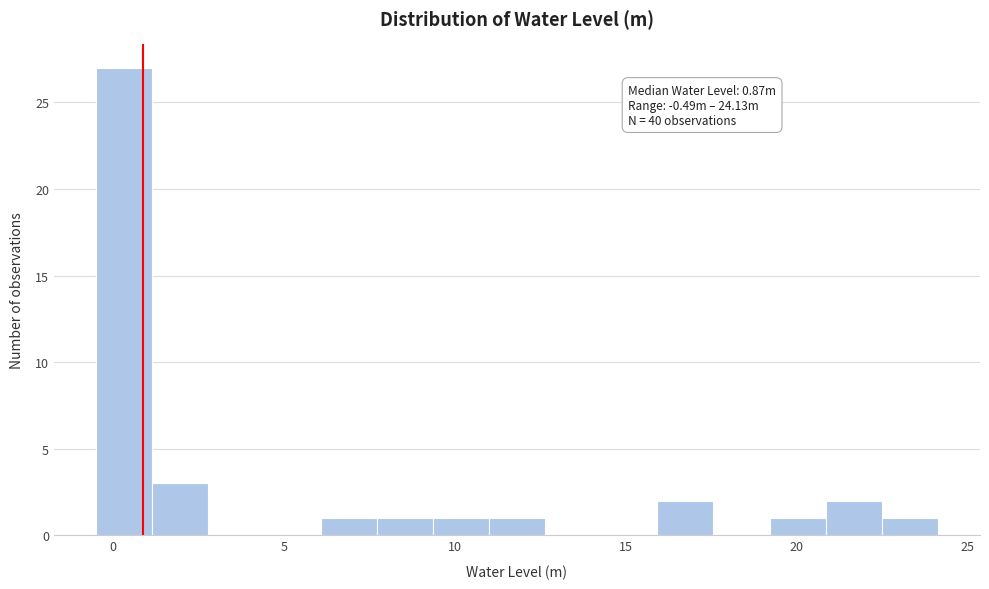

Read against the x-axis, roughly where is the centre of the tallest bar?

0.5